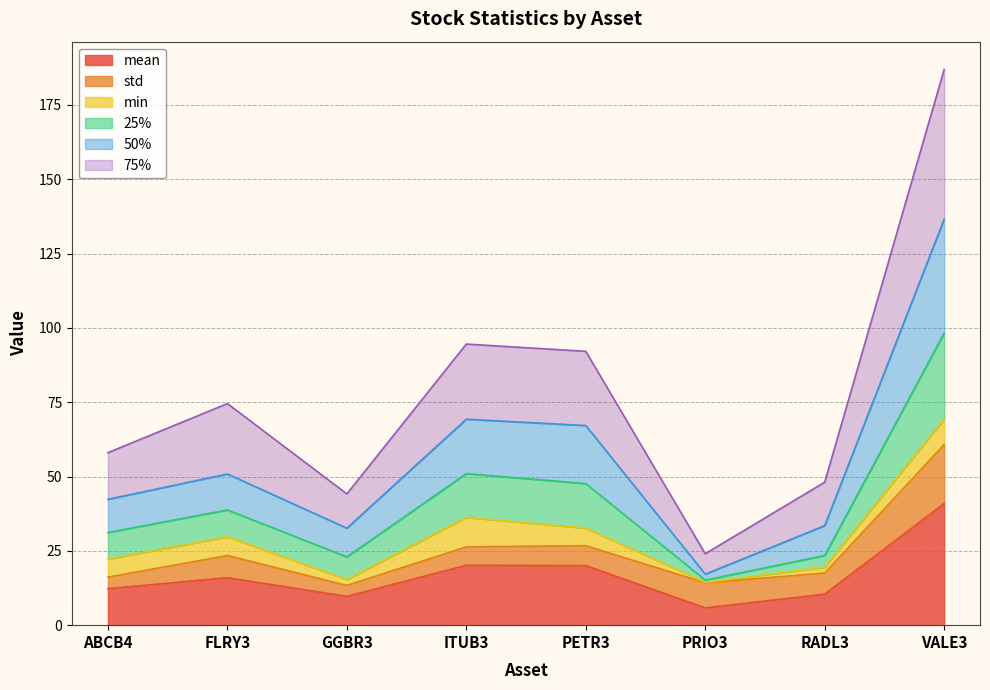

True or false: mean and 25% intersect in this chart.

False